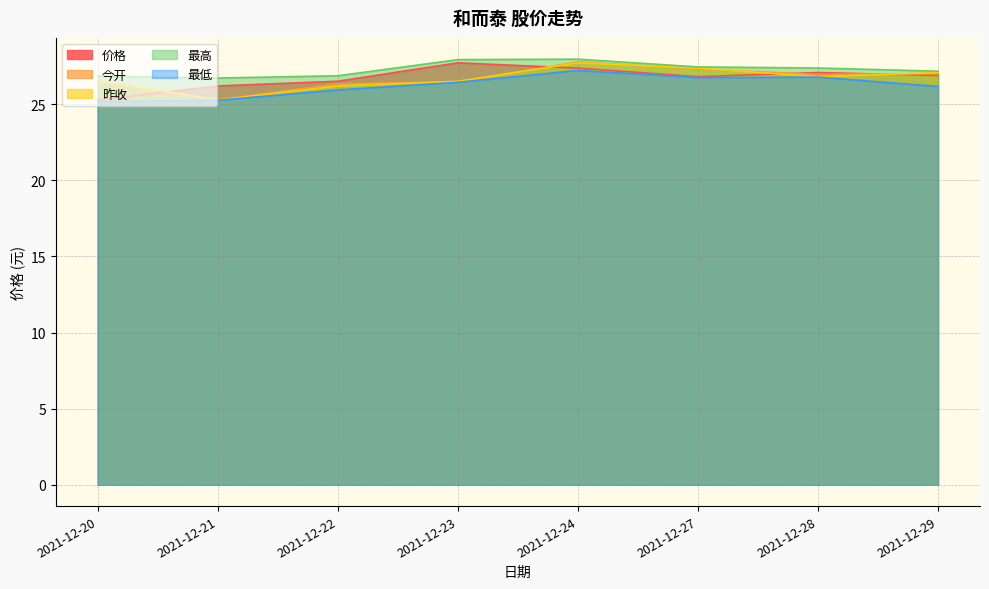

In 昨收, how many points are higher than both neighbors (excluding endpoints)?

1